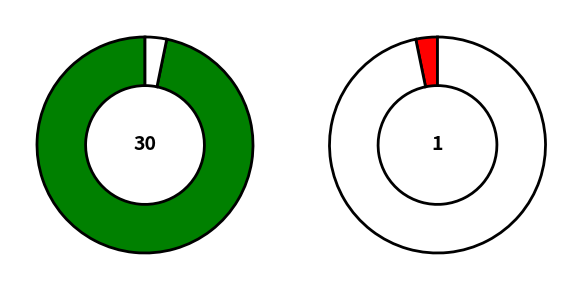

What percentage is NOT represented by Age?

3.2%